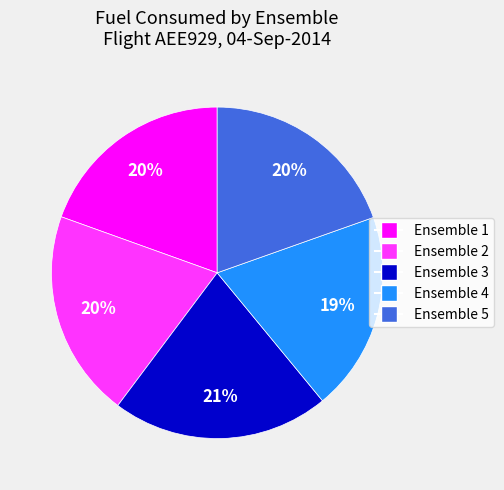

Which slice is the largest?

Ensemble 3